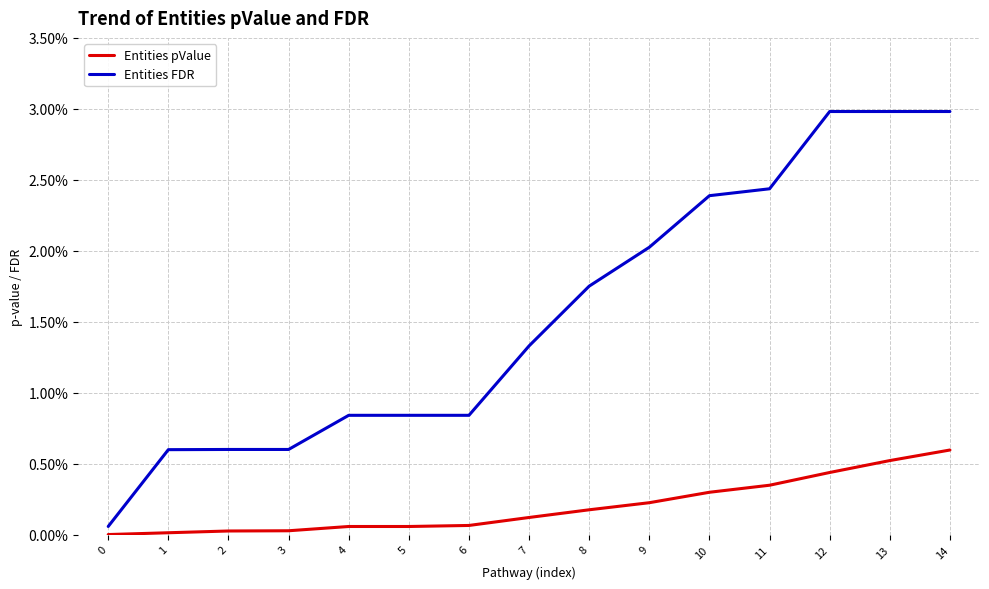

What are all the series names shown in the legend?

Entities pValue, Entities FDR